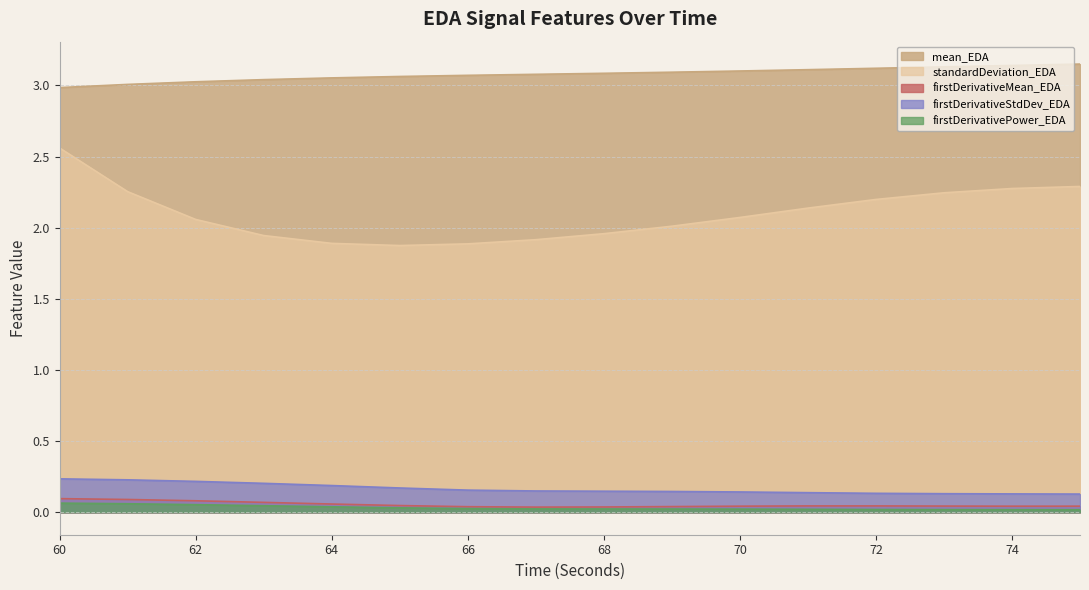

Which series has the largest range (max minus min)?

standardDeviation_EDA